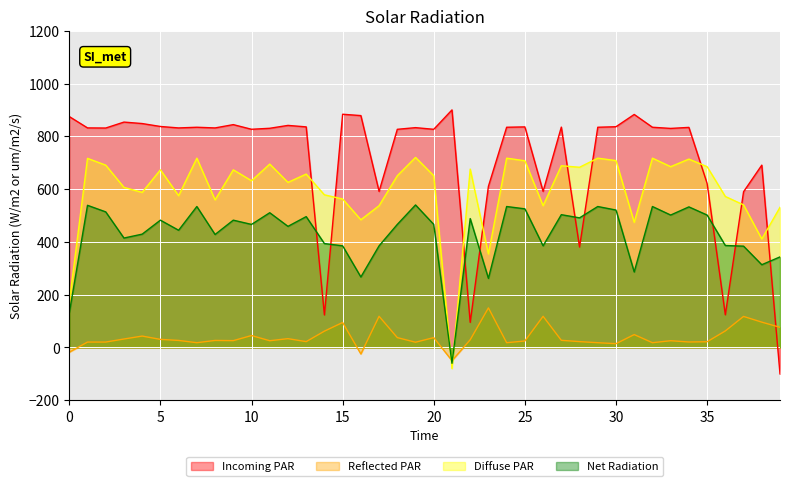

In AD, how many points are lower than both neighbors (excluding endpoints)?

13